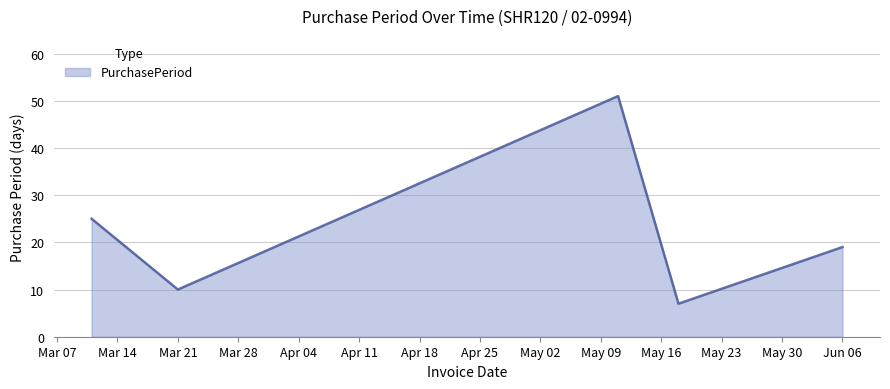

True or false: there are more than 2 points higher than both neighbors.

False